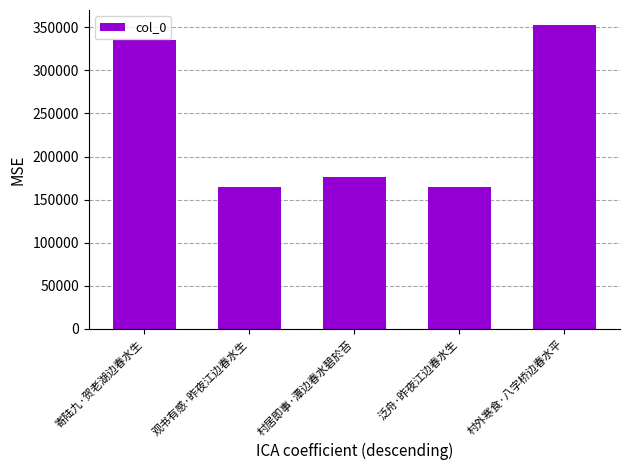

Between 村居即事·潭边春水碧於苔 and 泛舟·昨夜江边春水生, which is larger?

村居即事·潭边春水碧於苔